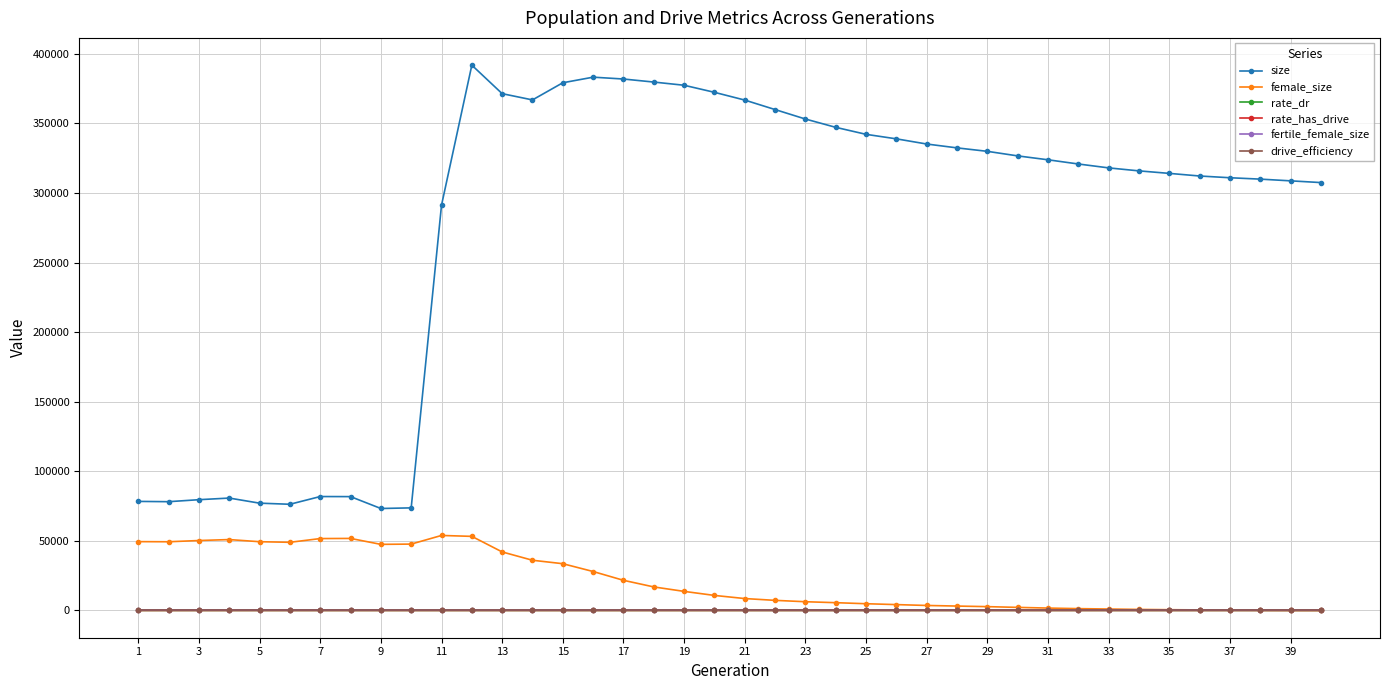

Which series has the widest spread of values?

size